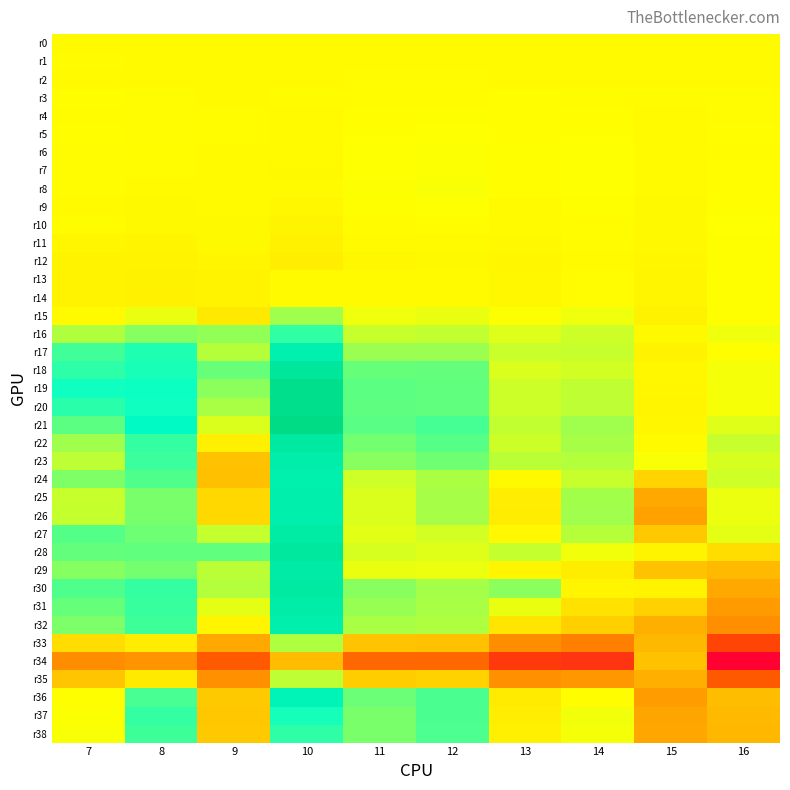

At which category is the sum across all series the highest?

10